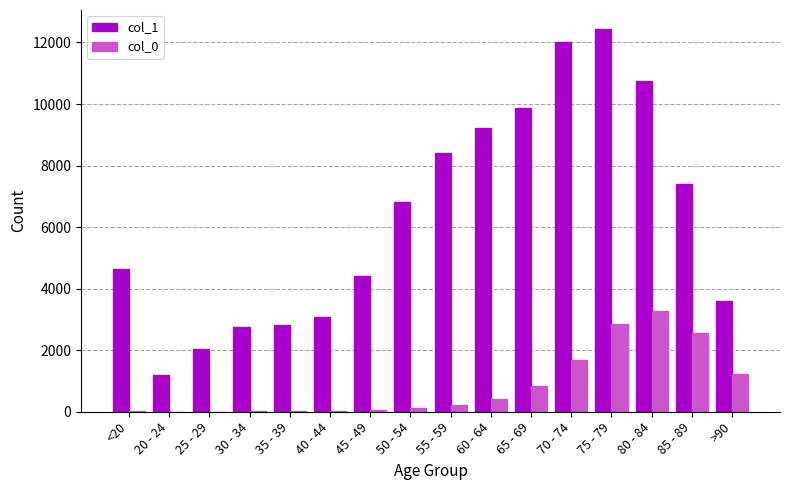

The value of col_1 at 80 - 84 is 17650. True or false?

False